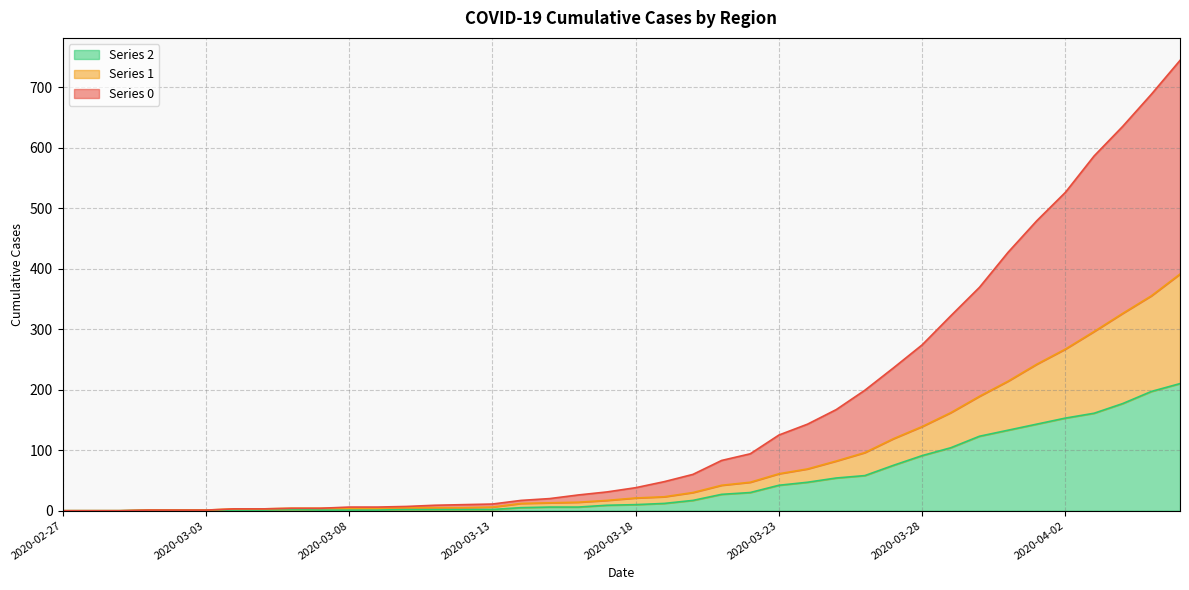

True or false: 2 has a value of 133 at 2020-03-31.

True